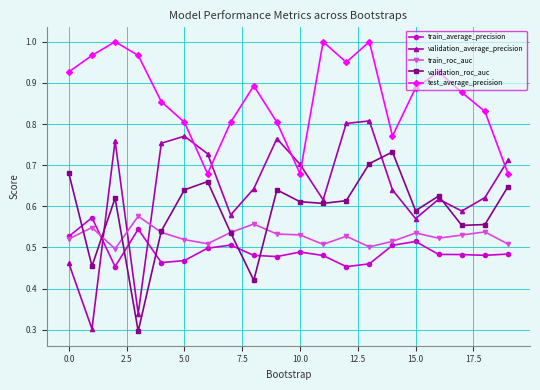

True or false: train_roc_auc and validation_average_precision intersect in this chart.

True